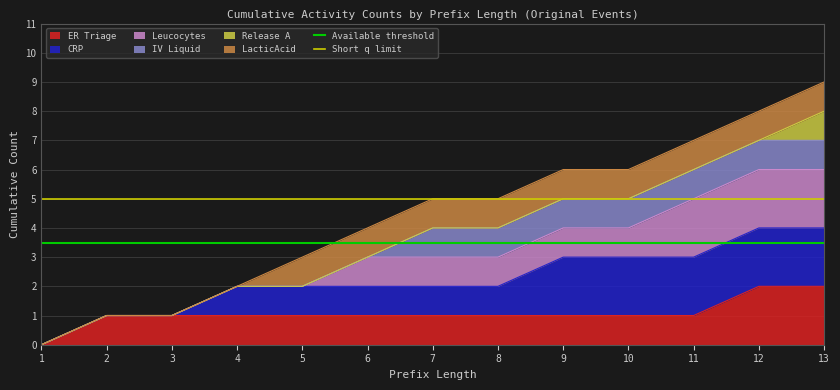

The value of Short q limit at 1 is 6.6. True or false?

False